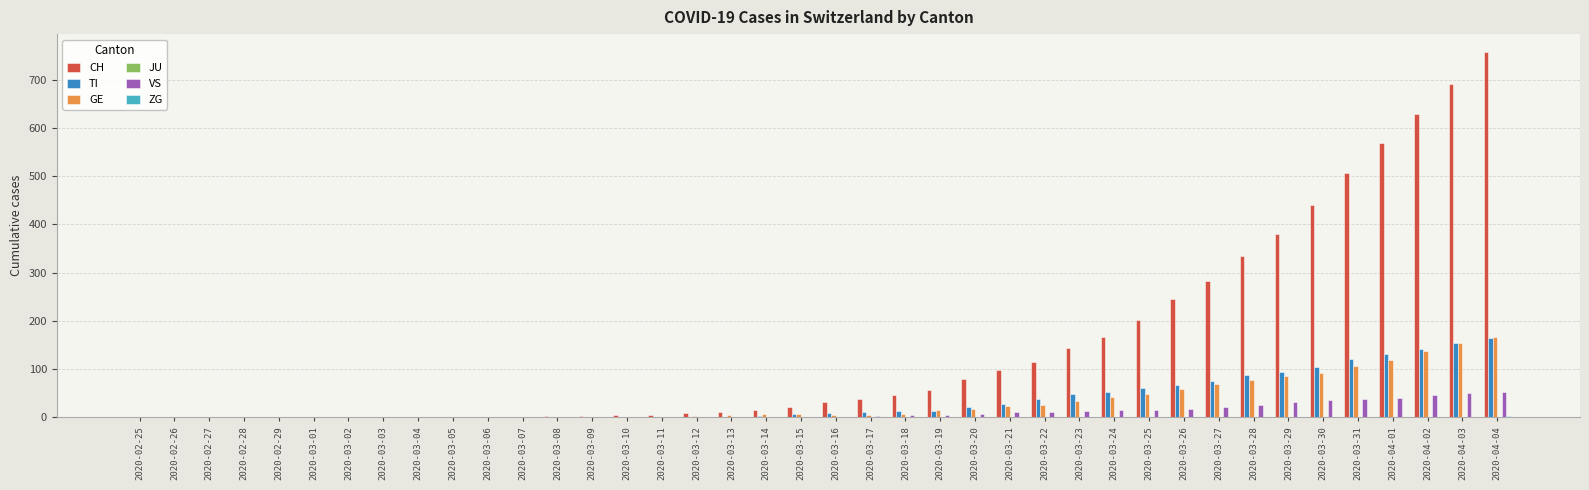

Which series has the largest total across all categories?

CH